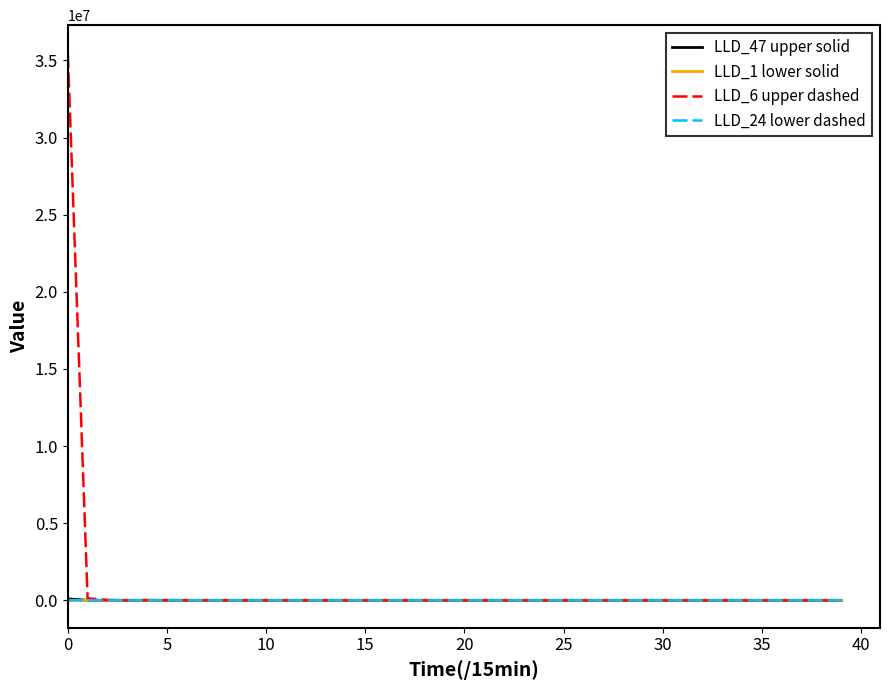

Which series has the largest range (max minus min)?

LLD_6 upper dashed